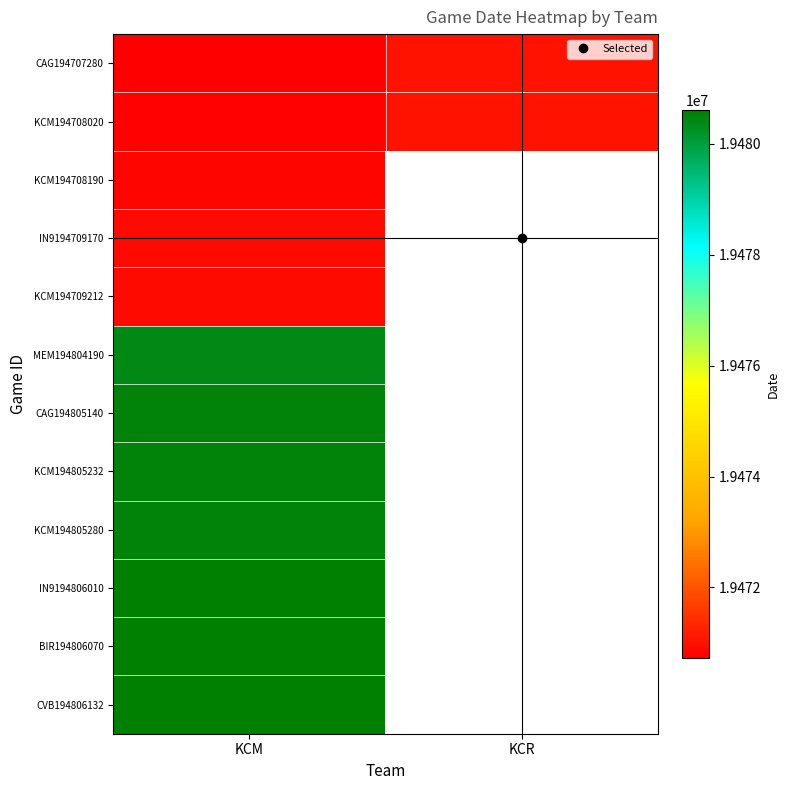

What is the maximum value for BIR194806070?

19480607.0